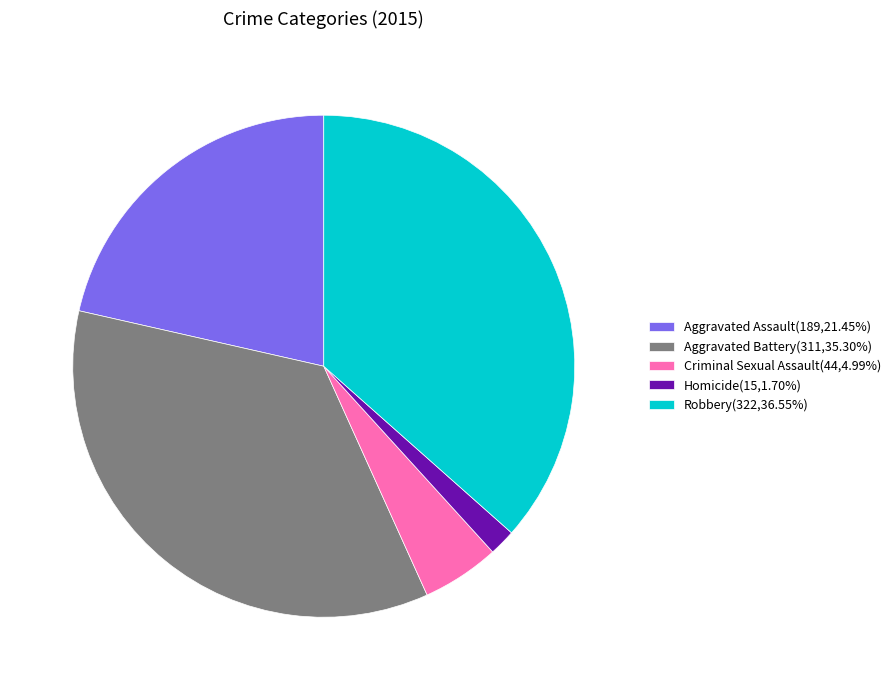

Count the number of slices in the pie.

5